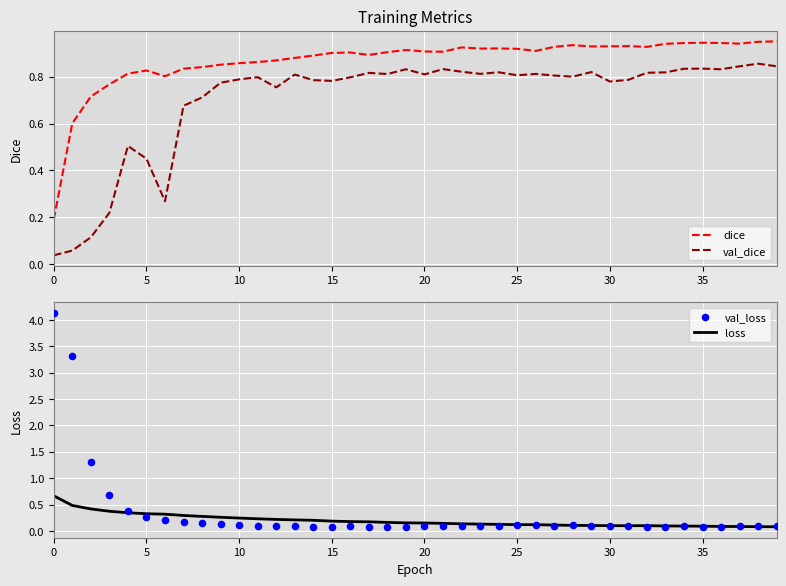

Which series reaches the maximum Y coordinate?

val_loss